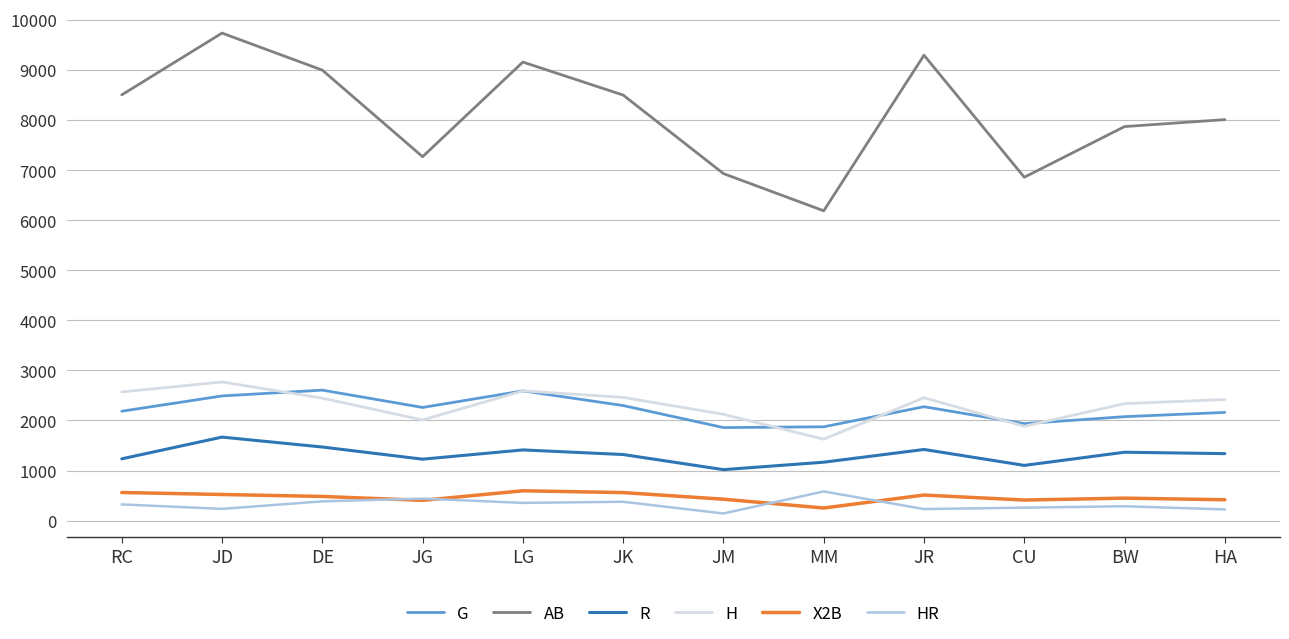

How many values in the HR series are below 324?

6